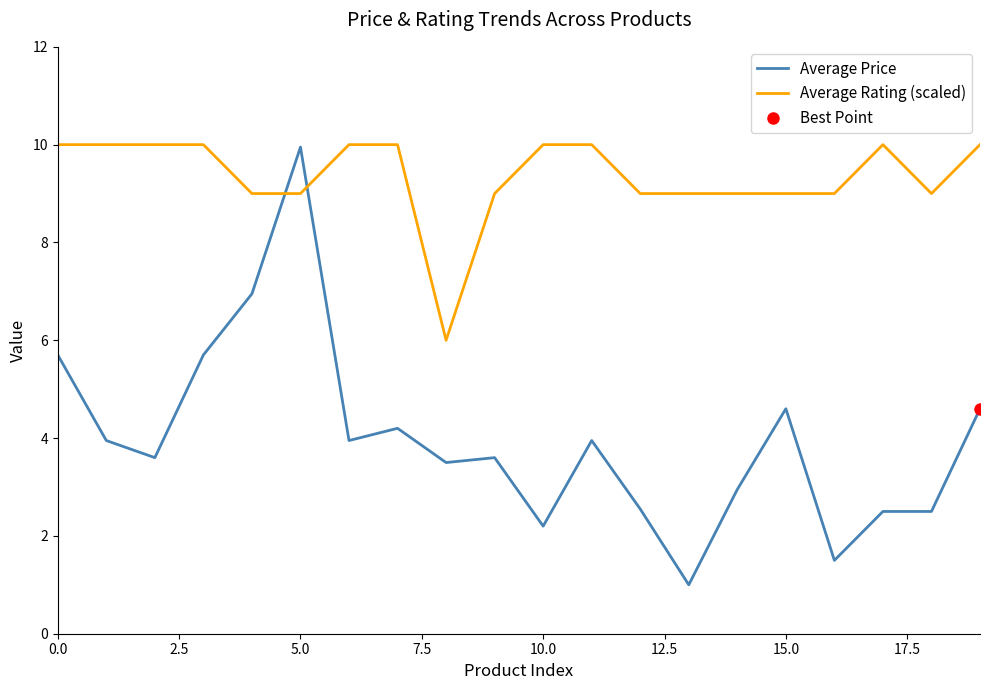

Between 18 and 11, which is larger?

11